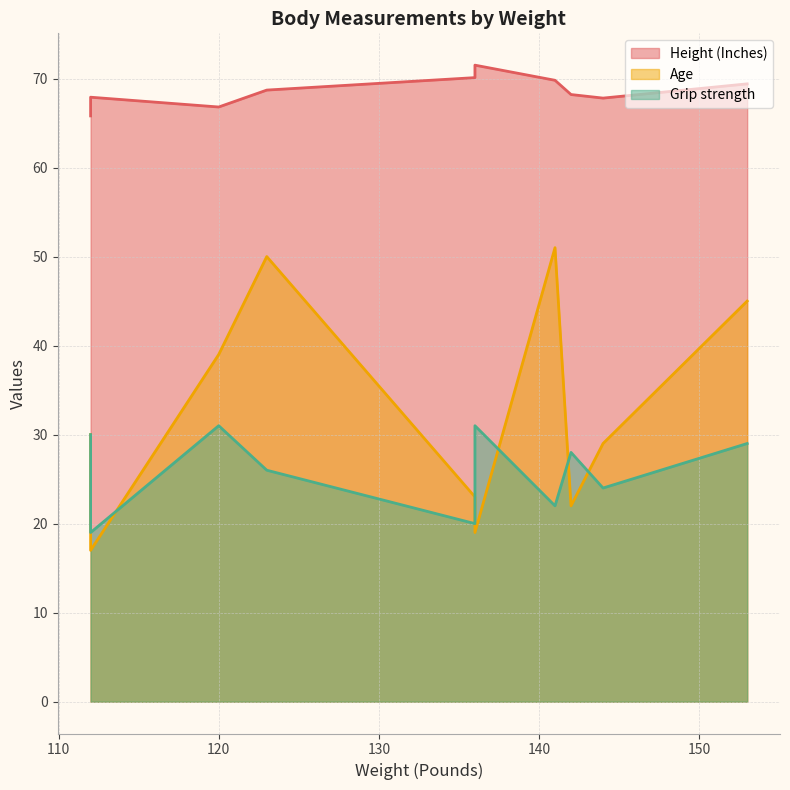

Is the value of Age at 144 greater than the value of Height (Inches) at 144?

No